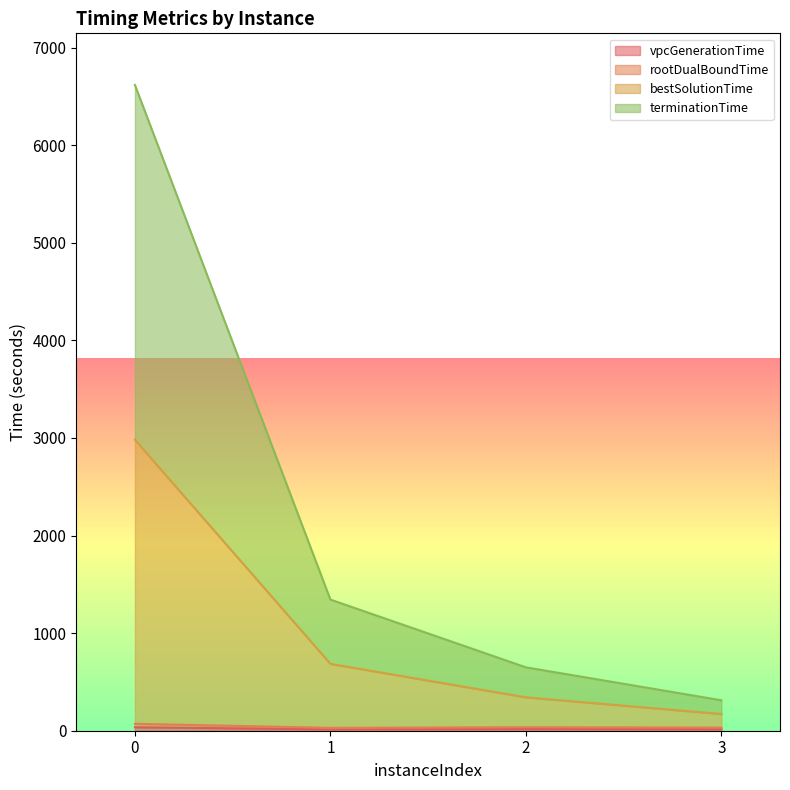

Rank the series by their maximum value, from lowest to highest.

vpcGenerationTime, rootDualBoundTime, bestSolutionTime, terminationTime